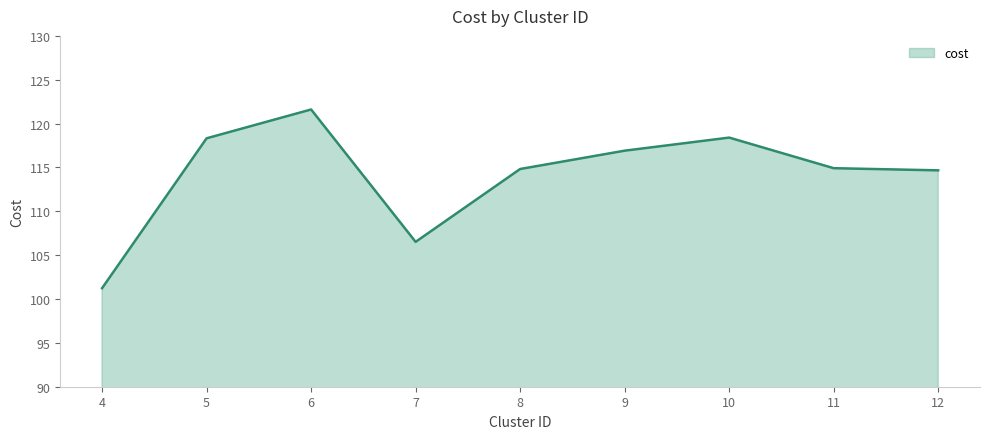

True or false: the data has more than 2 interior local peaks.

False